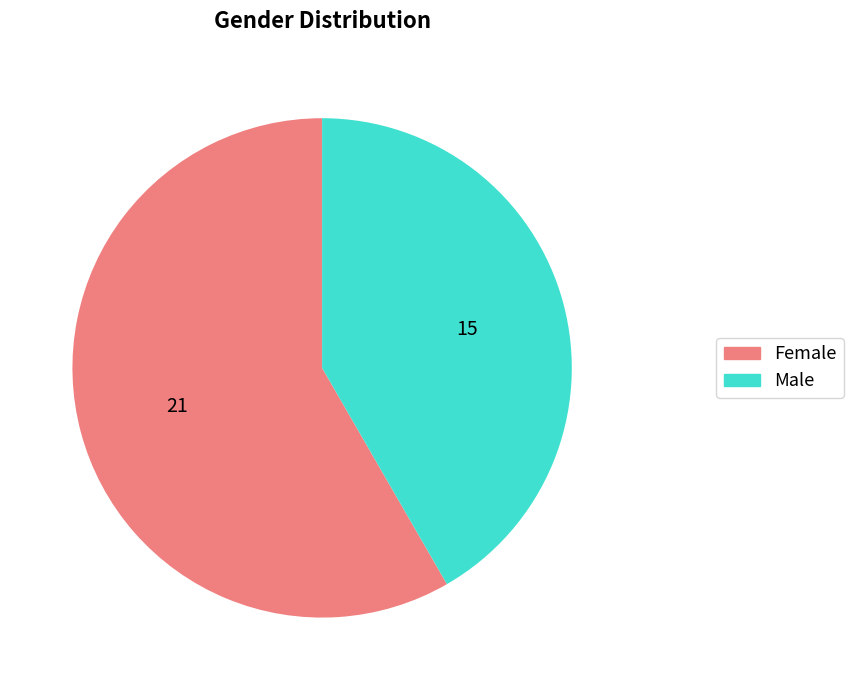

Rank the categories by value from highest to lowest.

Female, Male